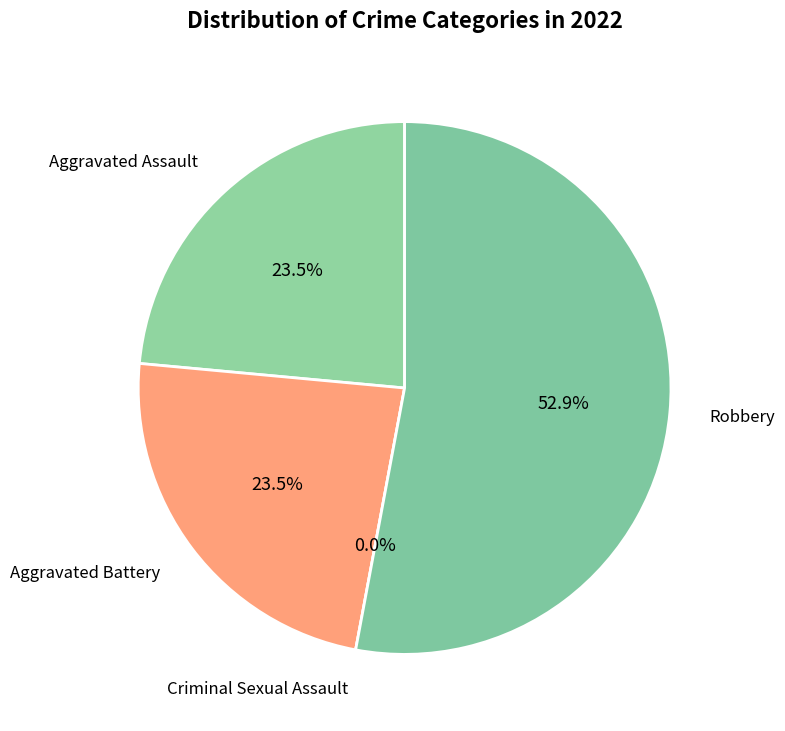

How many slices are in this pie chart?

4